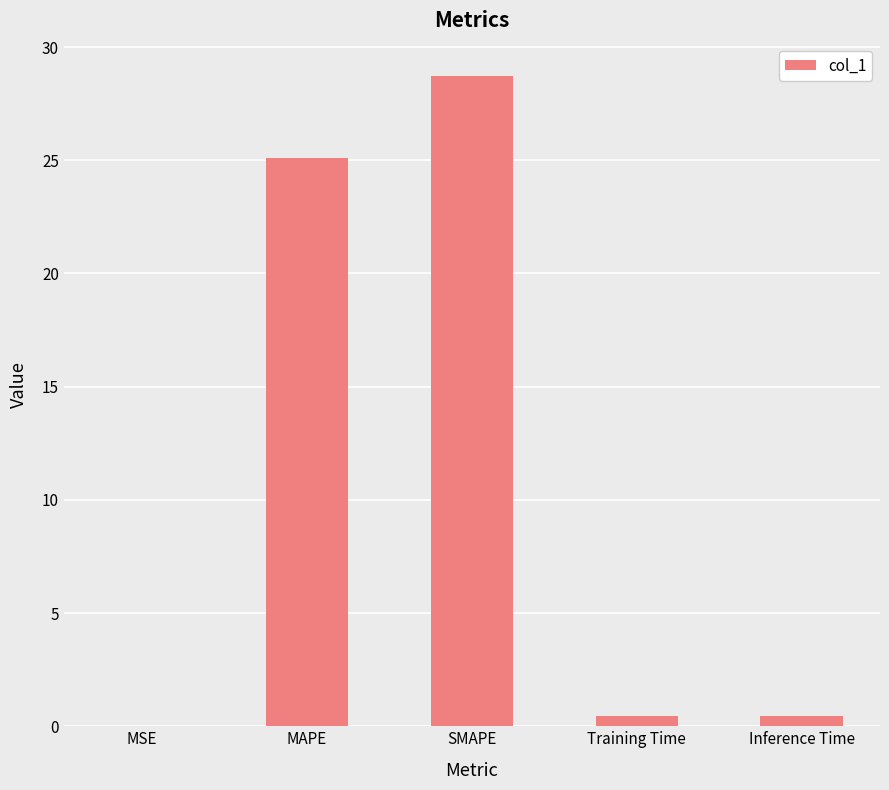

What is the sum of the values at MAPE and Inference Time?

25.6